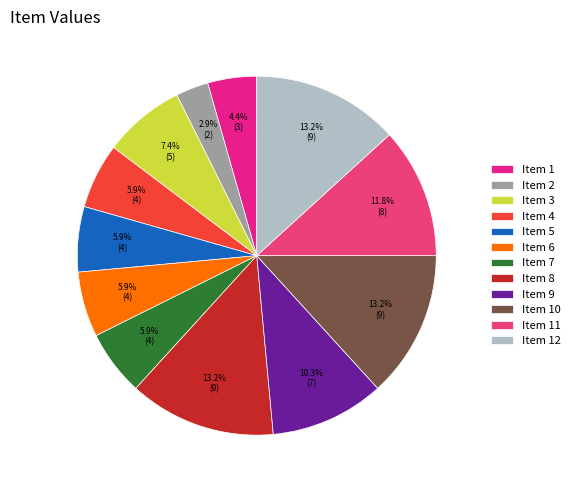

Is it true that Item 12 is 8% of the pie?

False